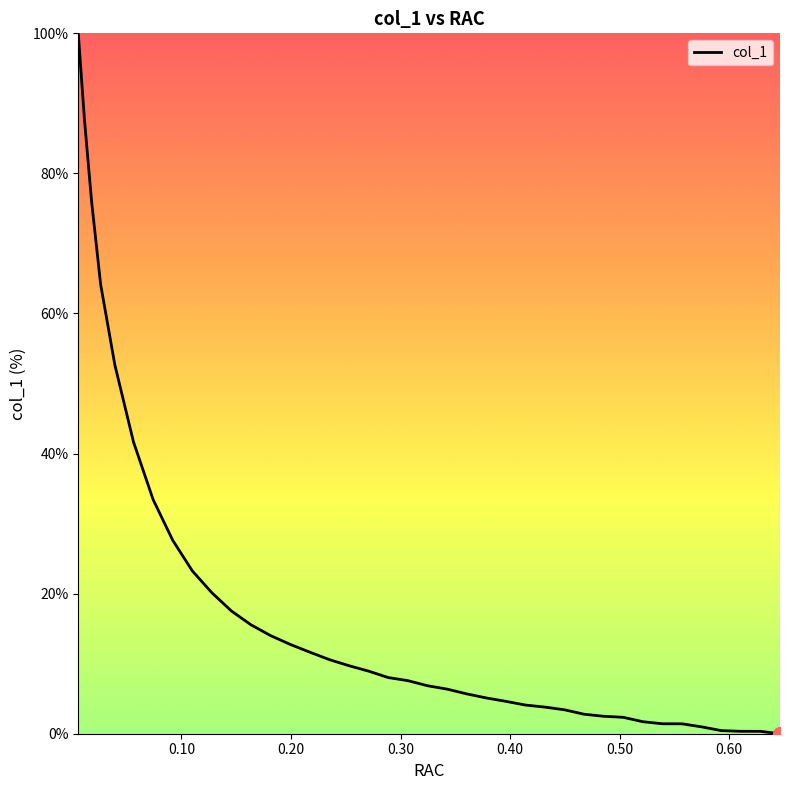

What is the greatest value displayed?

100.0